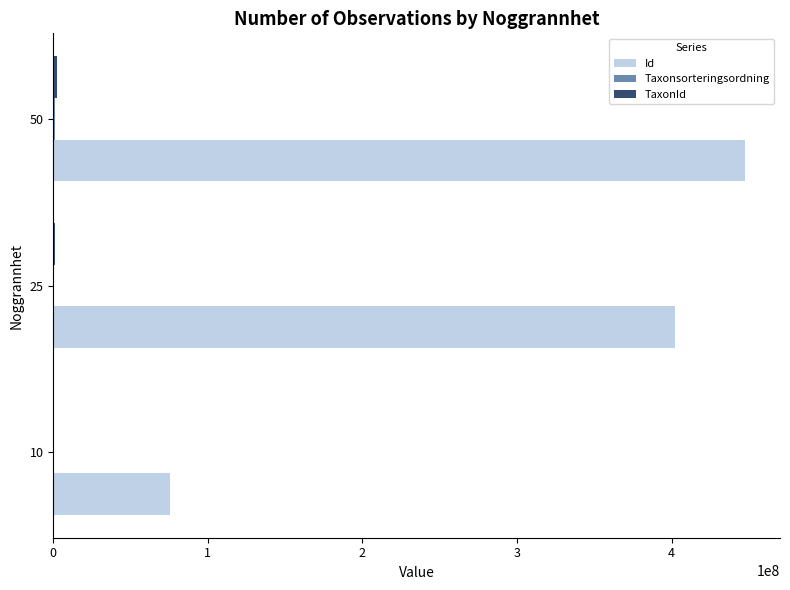

At which category is the sum across all series the highest?

50